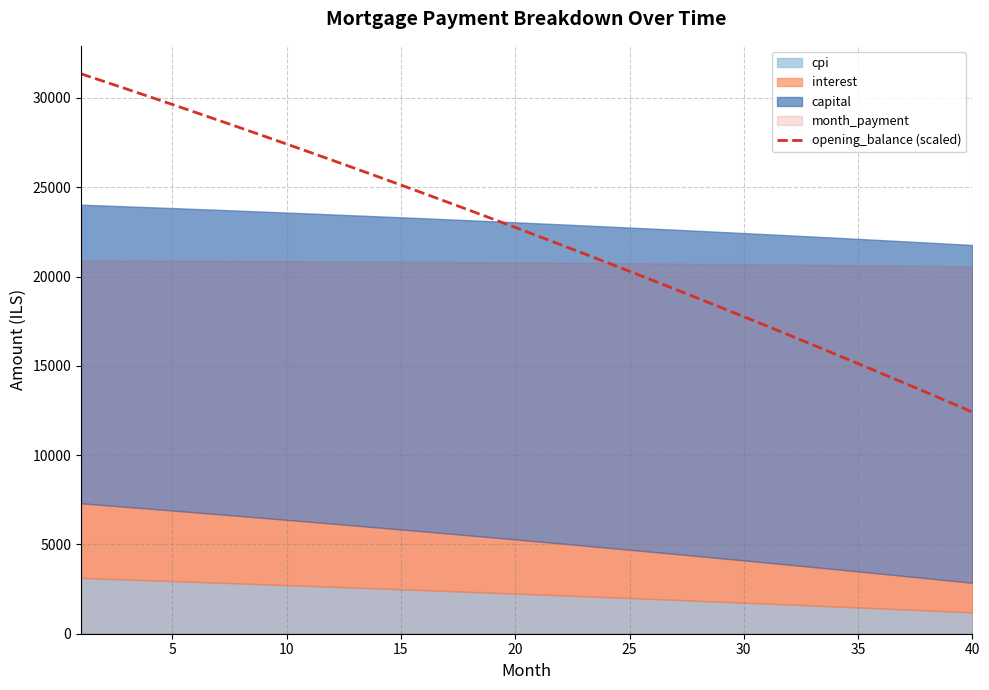

The value of opening_balance (scaled) at 10 is 42299.7. True or false?

False